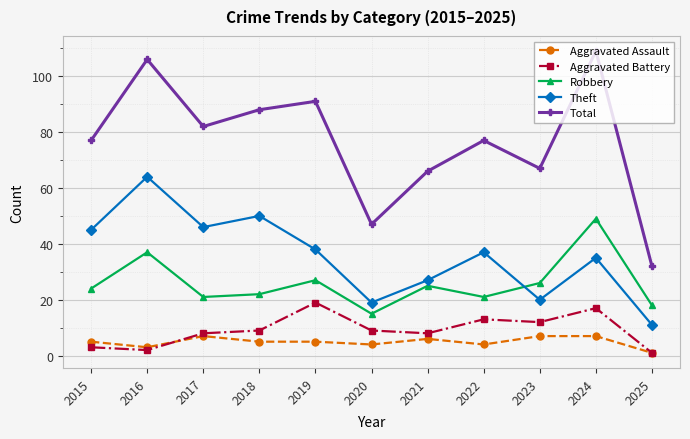

List the series in order of their peak value, highest first.

Total, Theft, Robbery, Aggravated Battery, Aggravated Assault